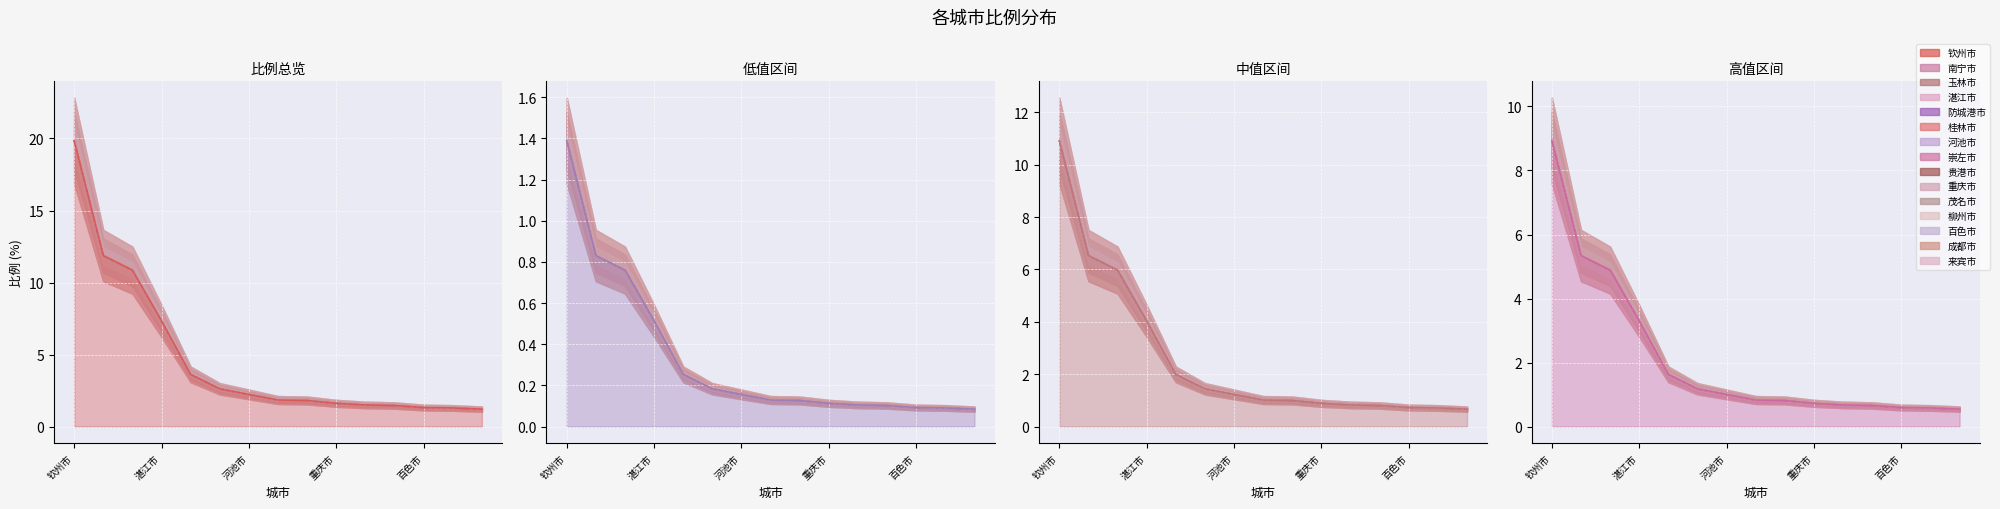

True or false: there are more than 2 points higher than both neighbors.

False